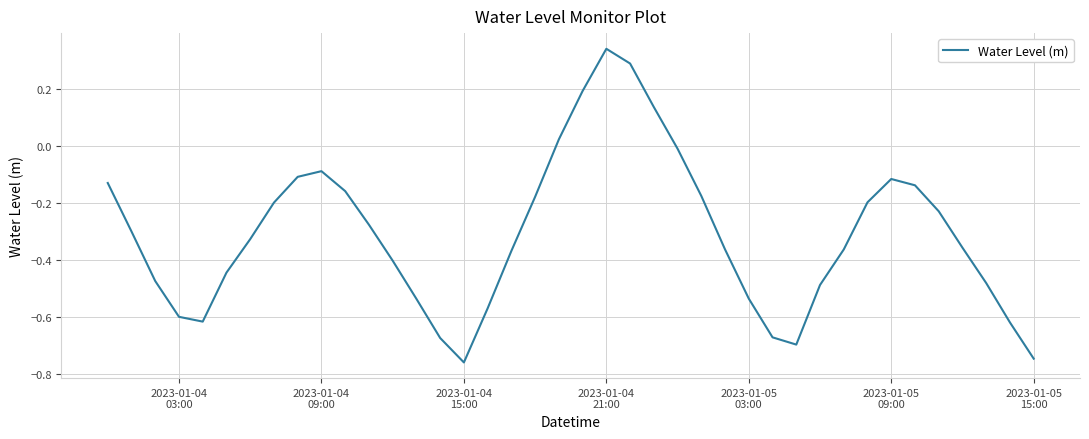

What is the difference between the maximum and minimum values?

1.1